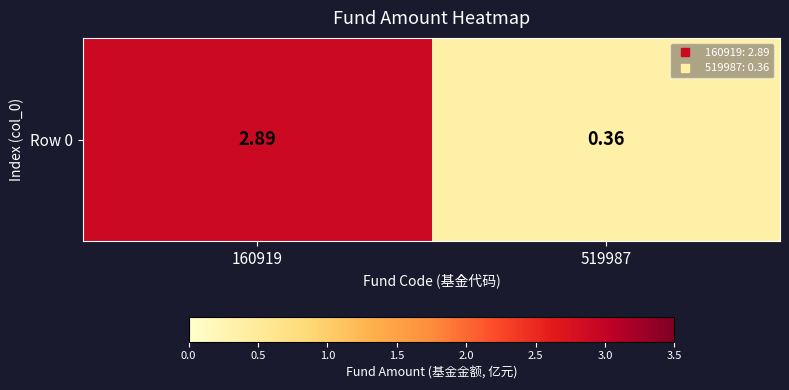

What is the change in value from 160919 to 519987?

-2.5